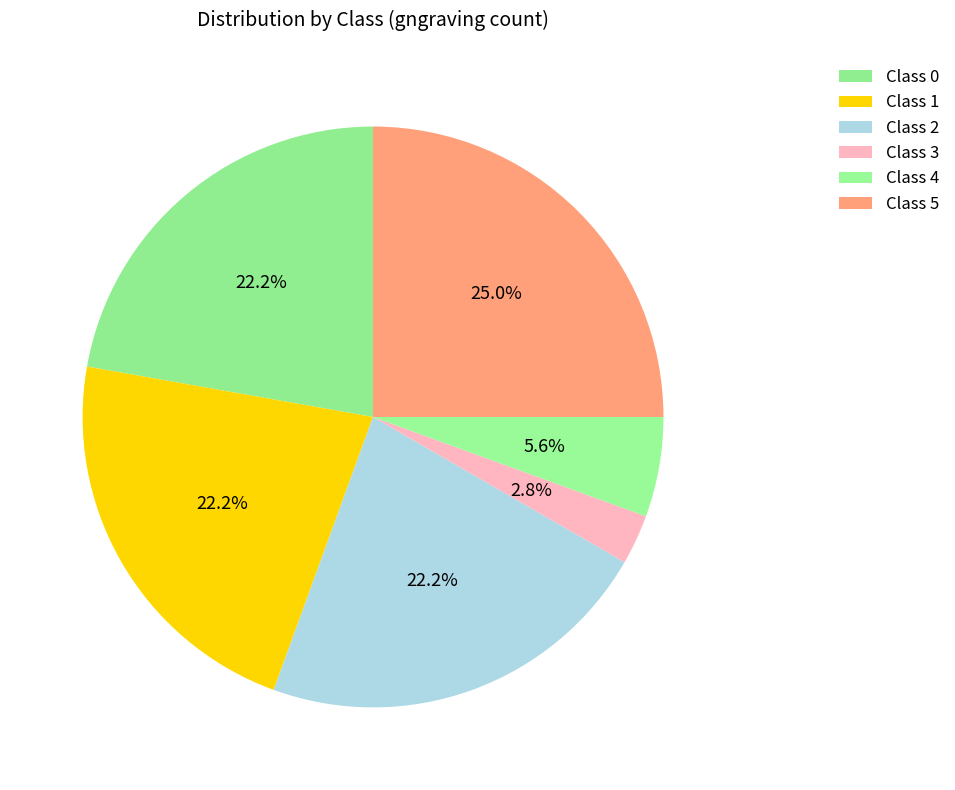

Count the number of slices in the pie.

6